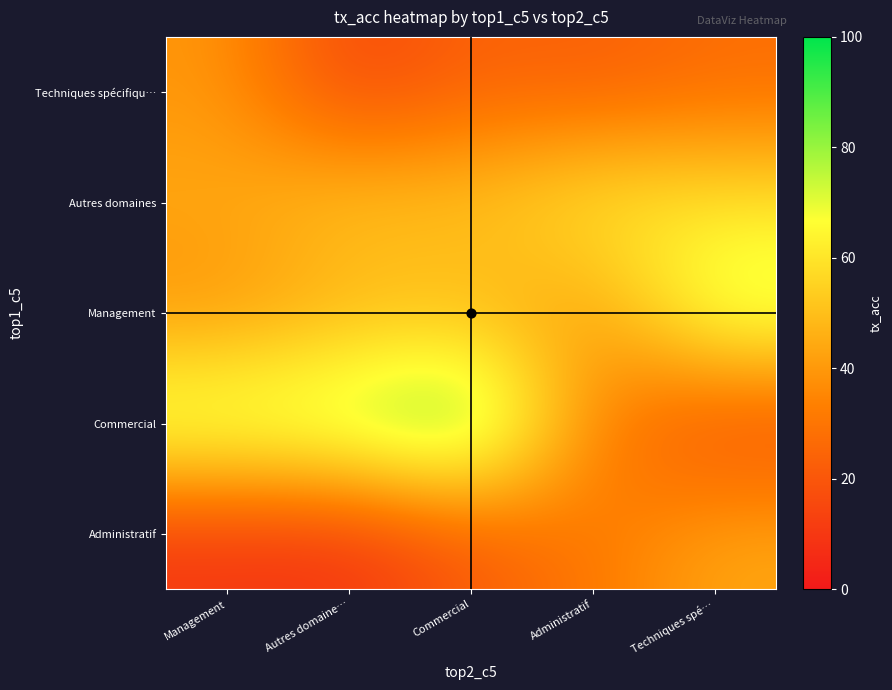

What is the difference between the highest and lowest values at Techniques spé…?

63.0